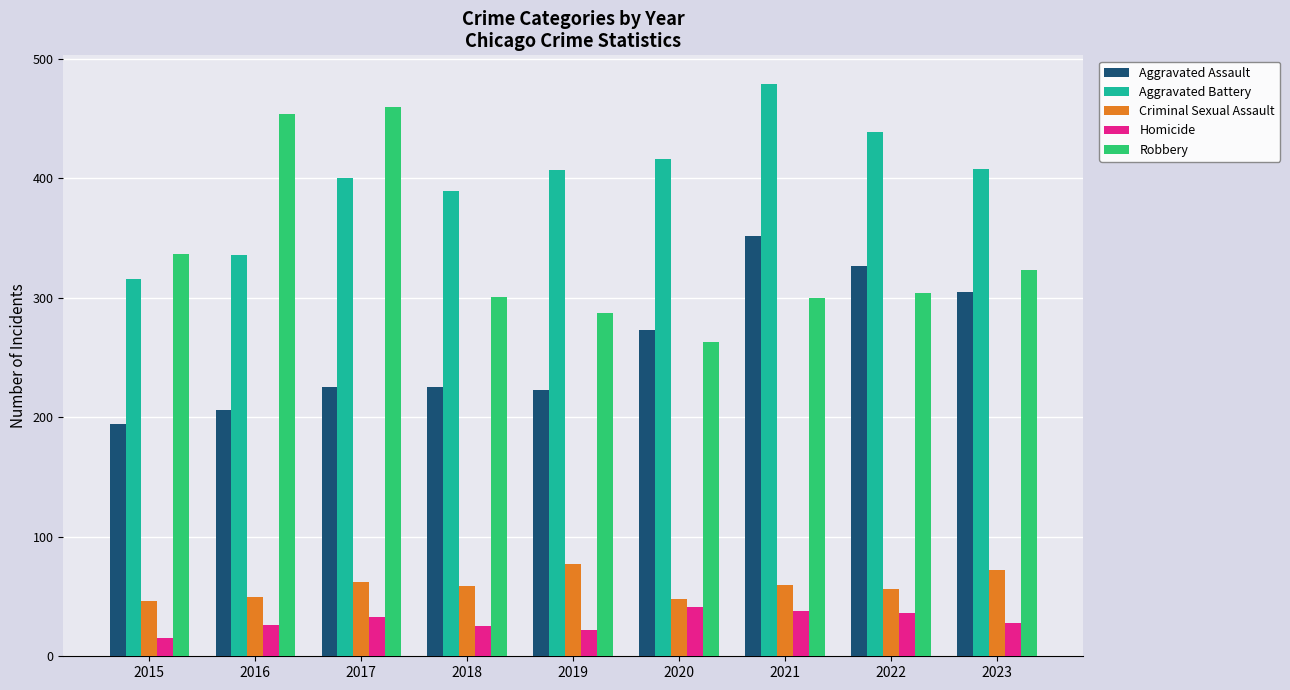

True or false: Criminal Sexual Assault has a value of 23 at 2016.

False